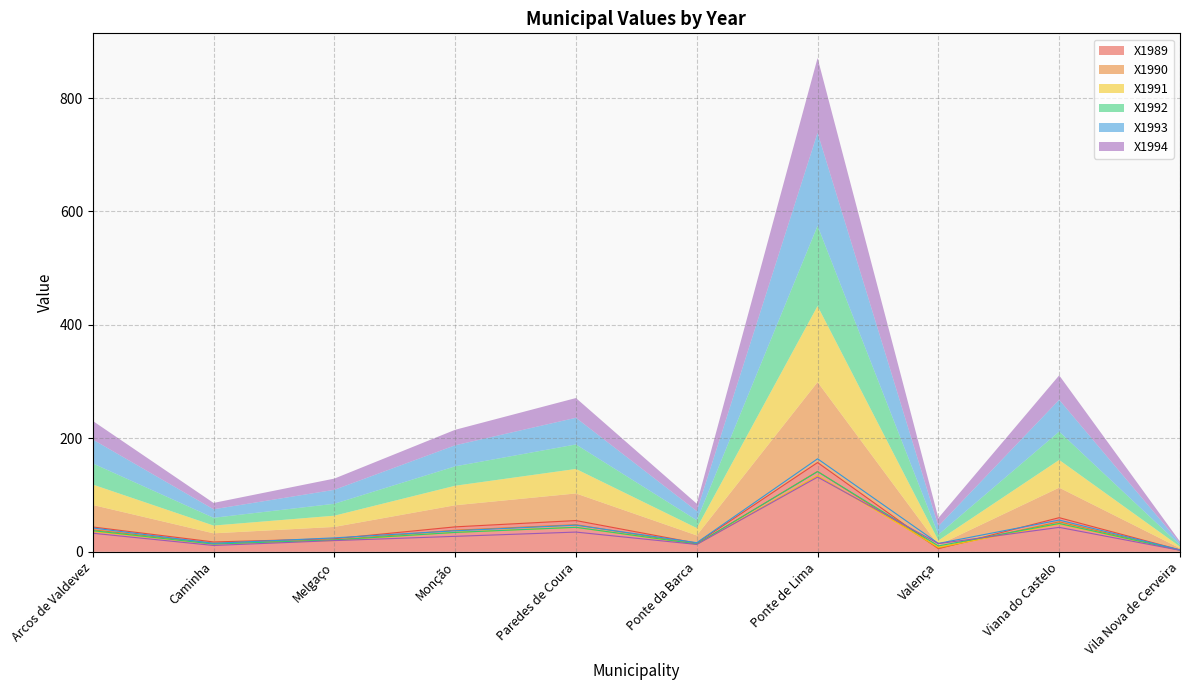

How many lines are shown in the chart?

6